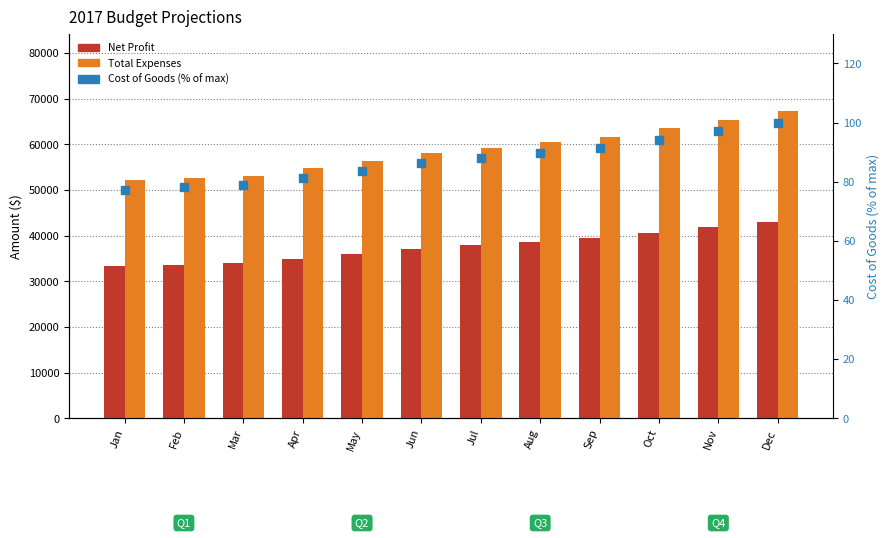

Which series contains the highest Y value?

Total Expenses